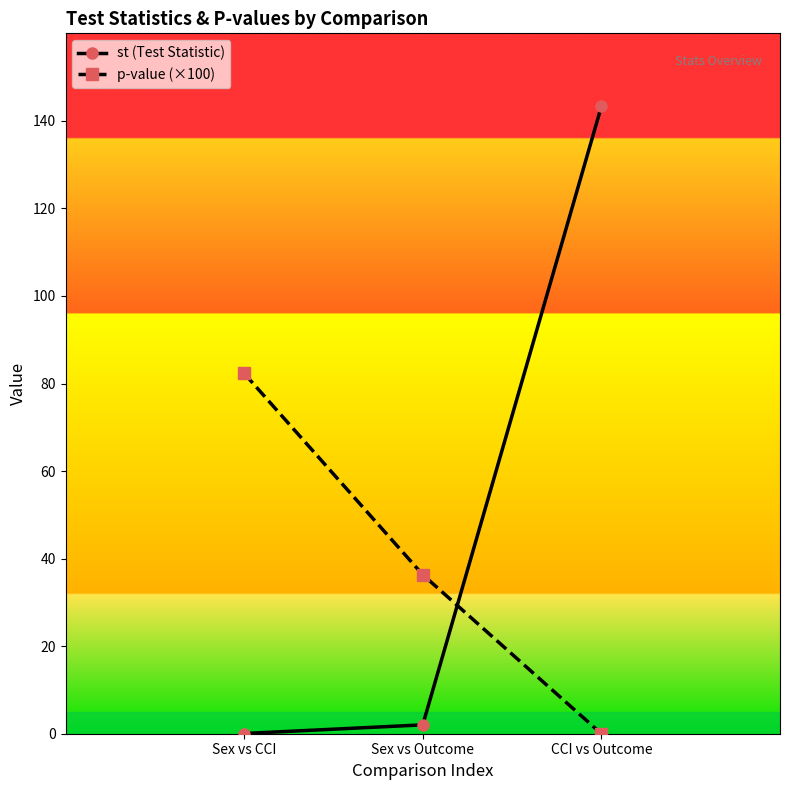

What is the label of the 3rd point from the left?

CCI vs Outcome